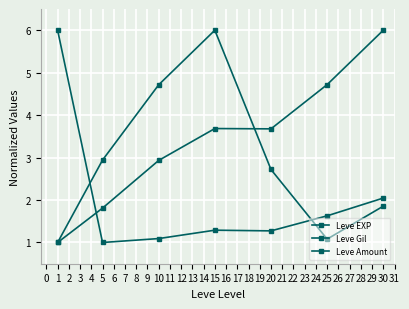

Which series has the largest range (max minus min)?

Leve EXP